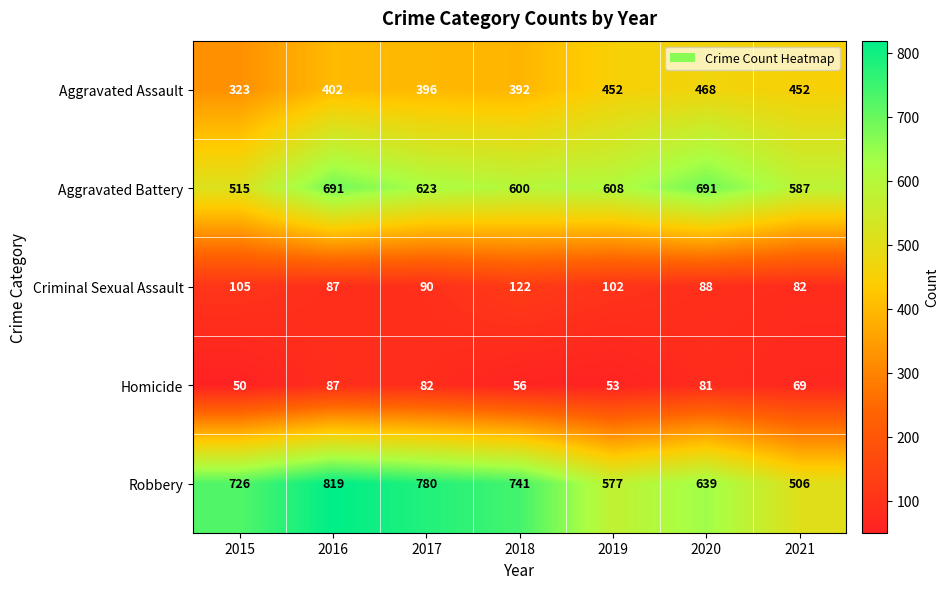

What is the minimum value shown in the chart?

50